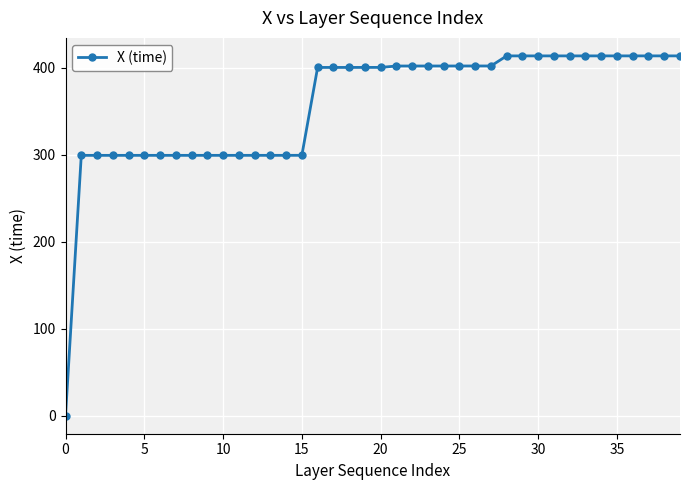

How many series are shown in this chart?

1